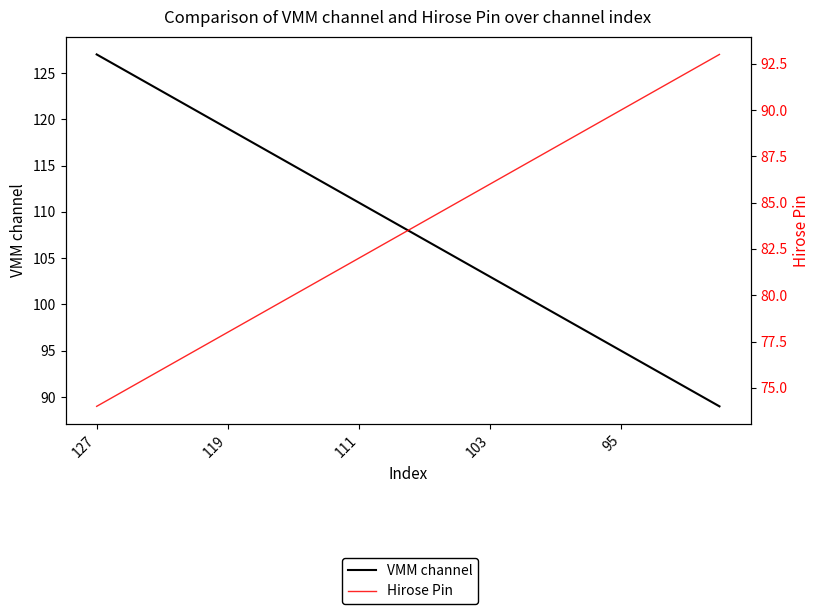

Is it true that VMM channel equals 107 at 10?

True